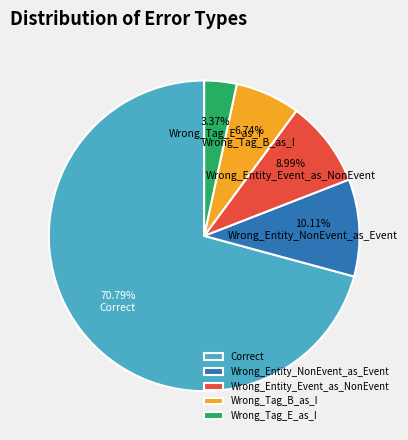

Rank the categories by value from highest to lowest.

Correct, Wrong_Entity_NonEvent_as_Event, Wrong_Entity_Event_as_NonEvent, Wrong_Tag_B_as_I, Wrong_Tag_E_as_I